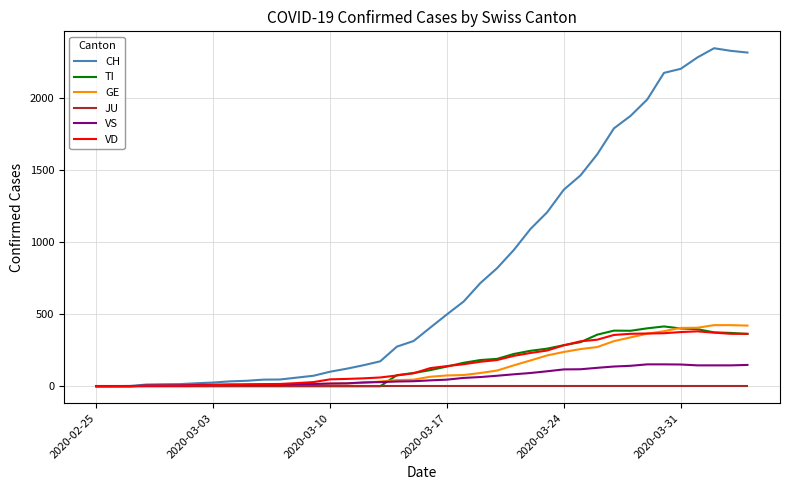

Which series has the widest spread of values?

CH